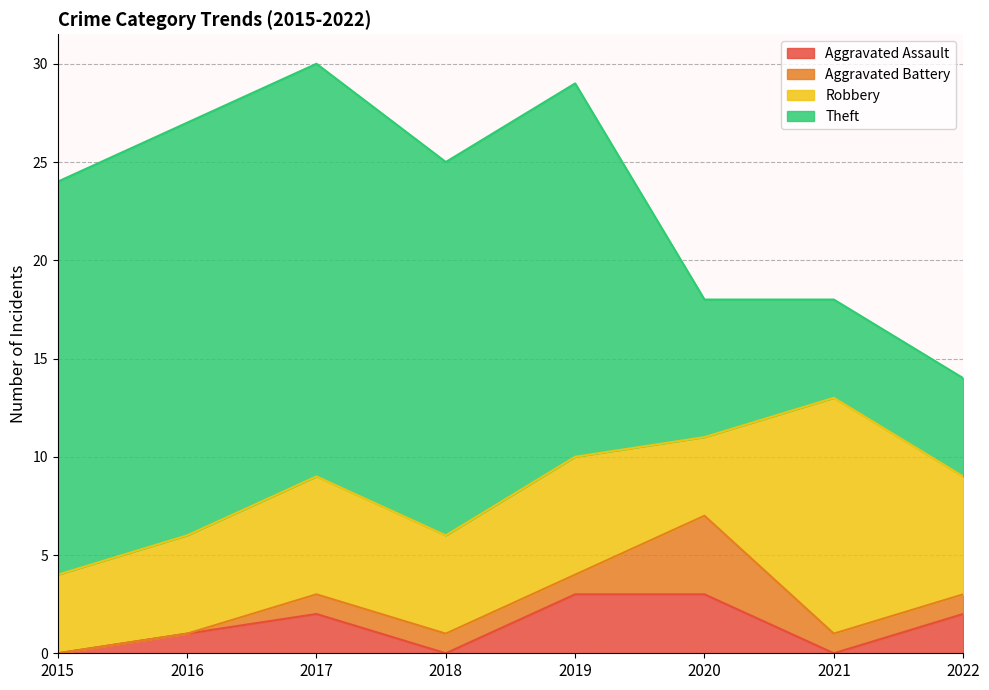

True or false: Aggravated Battery has a value of 1 at 2018.

True